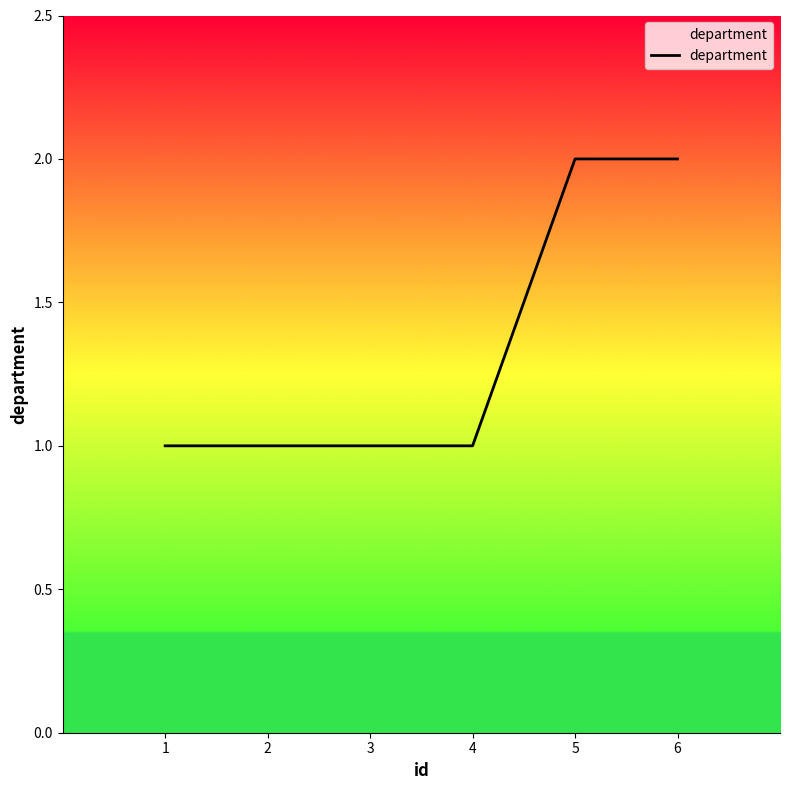

The chart shows a value of 1 at 4. True or false?

True